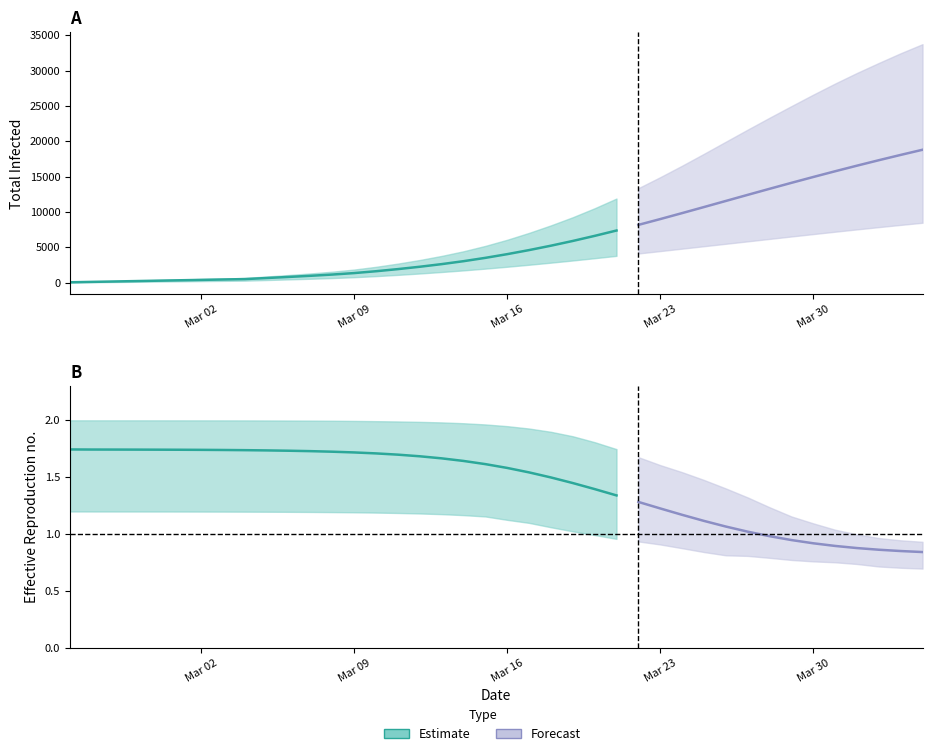

Between 23 and 16, which is larger?

23